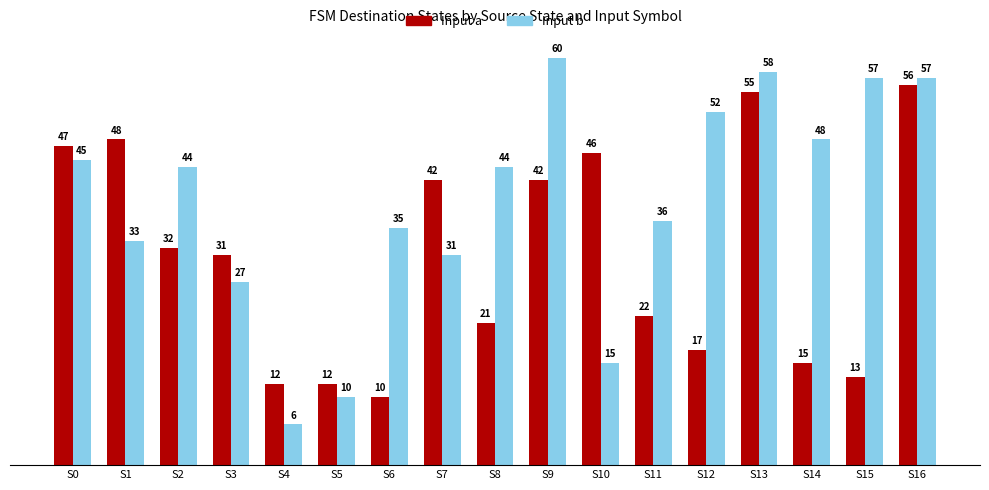

Rank the series by their maximum value, from lowest to highest.

Input a, Input b